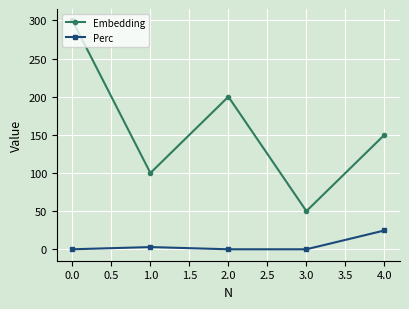

Reading right to left, transcribe all the data shown in this chart.

Embedding: 150.0	50.0	200.0	100.0	300.0
Perc: 24.6	0.0	0.0	2.9	0.0